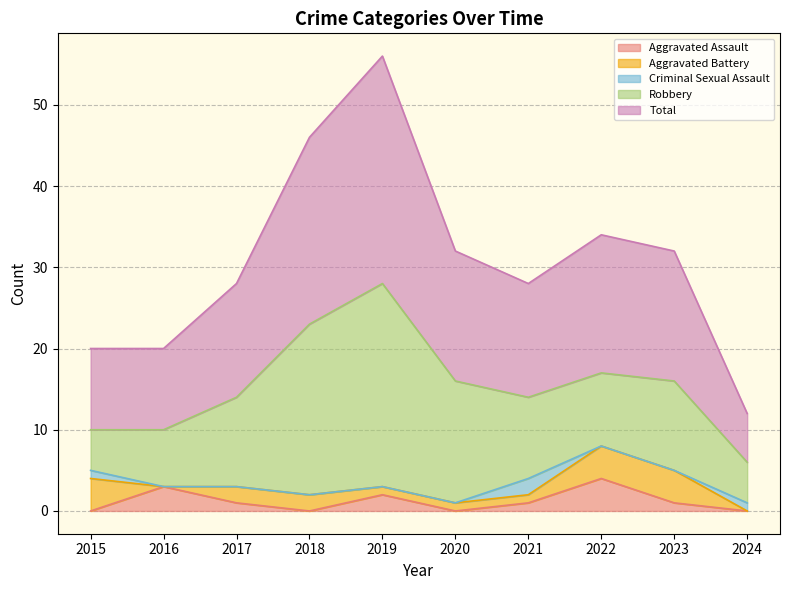

Between 2015 and 2022, which is larger?

2022